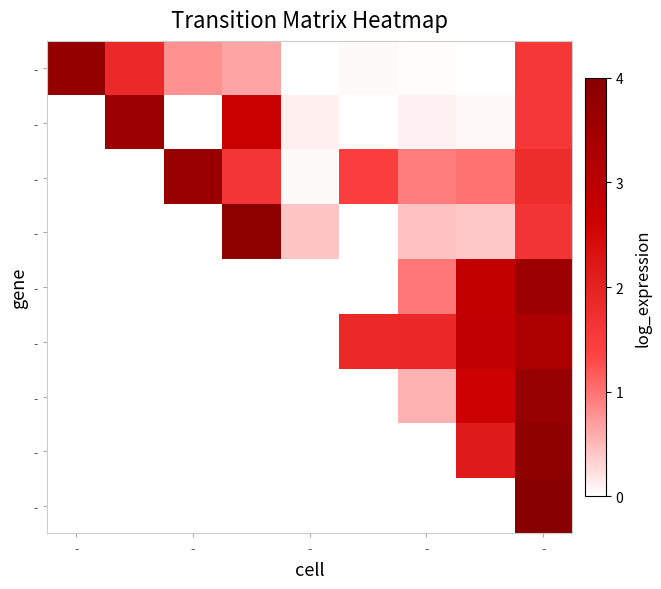

Which has a higher value, 7 or 5?

5